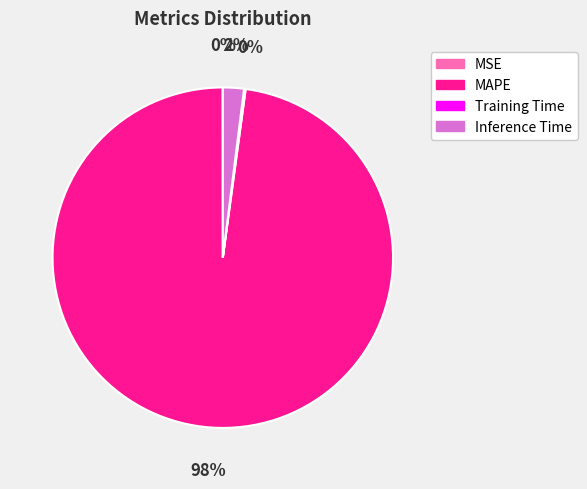

To the nearest percent, what is the average slice percentage?

25%